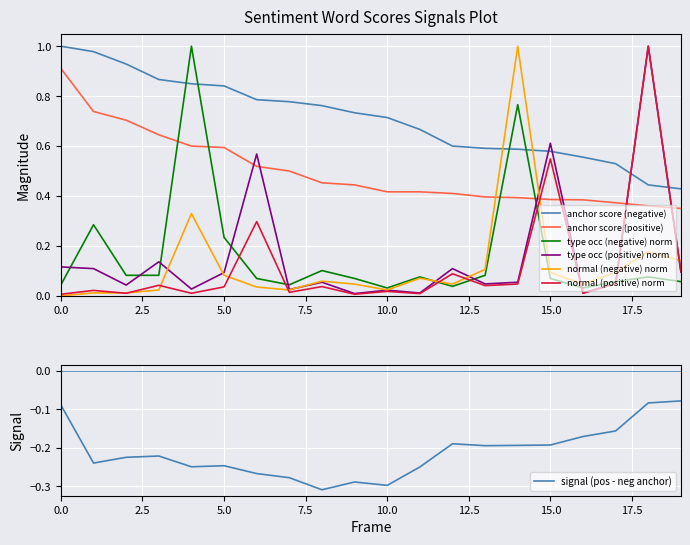

The value of anchor score (positive) at 10.0 is 0.7. True or false?

False